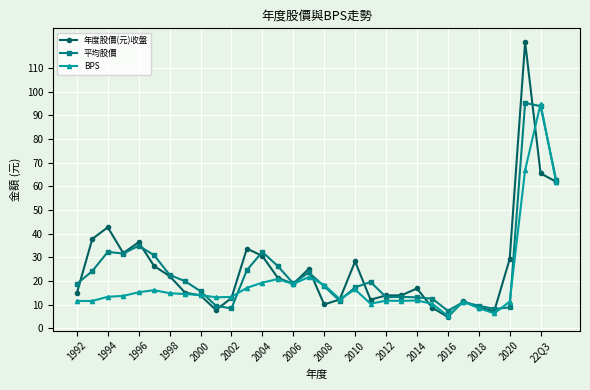

How many lines are shown in the chart?

3